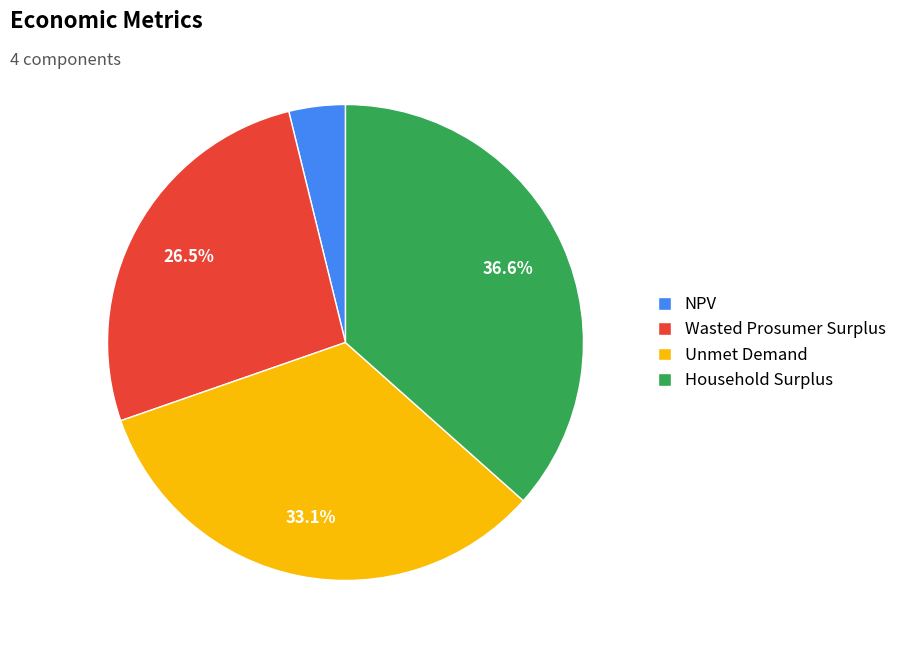

Is Household Surplus the majority of the pie?

No